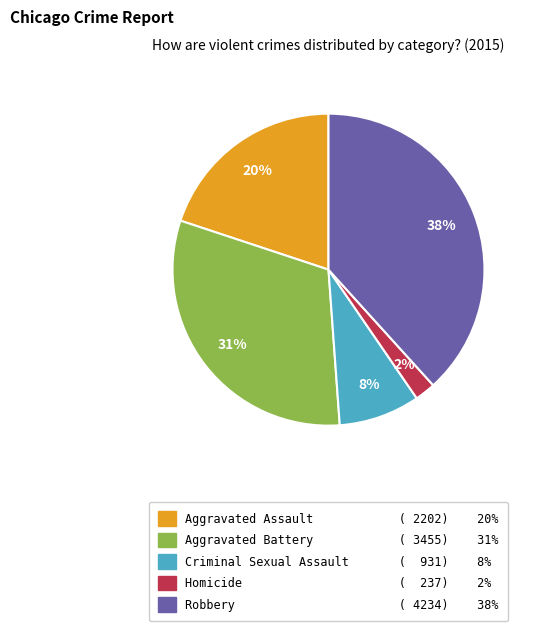

Which category has the smallest portion of the pie?

Homicide